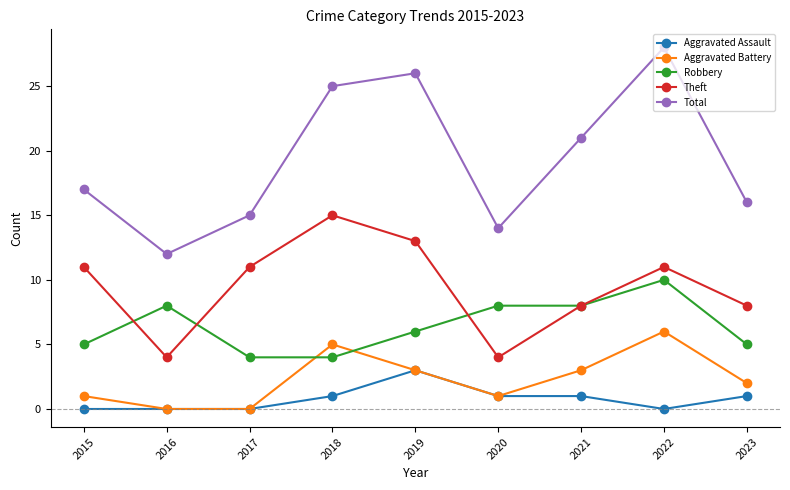

The value of Aggravated Battery at 2019 is 5. True or false?

False